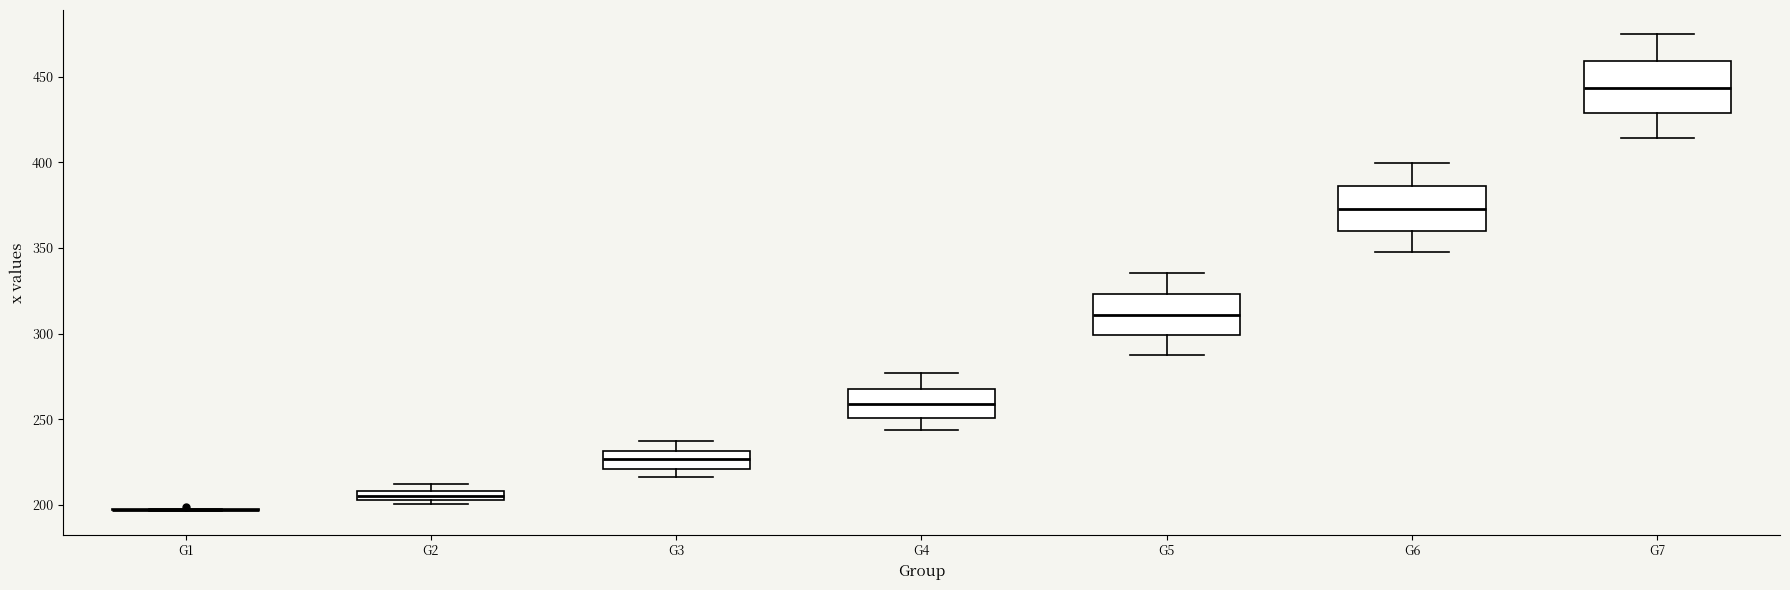

Where is the lower edge of the box for G2 on the y-axis? The values are not printed on the chart, so give them approximately, as read against the axis.

205